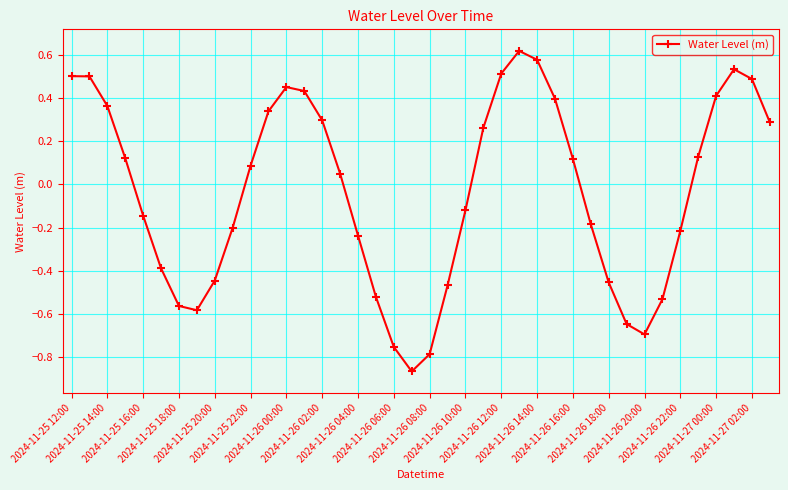

True or false: the data has more than 1 interior local peaks.

True